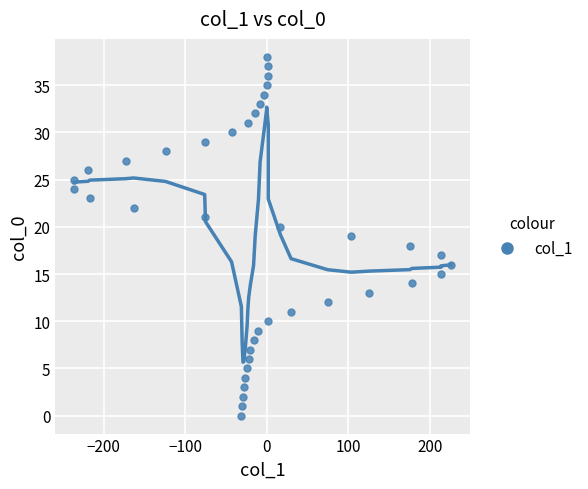

What is the range of X values (max minus min)?

462